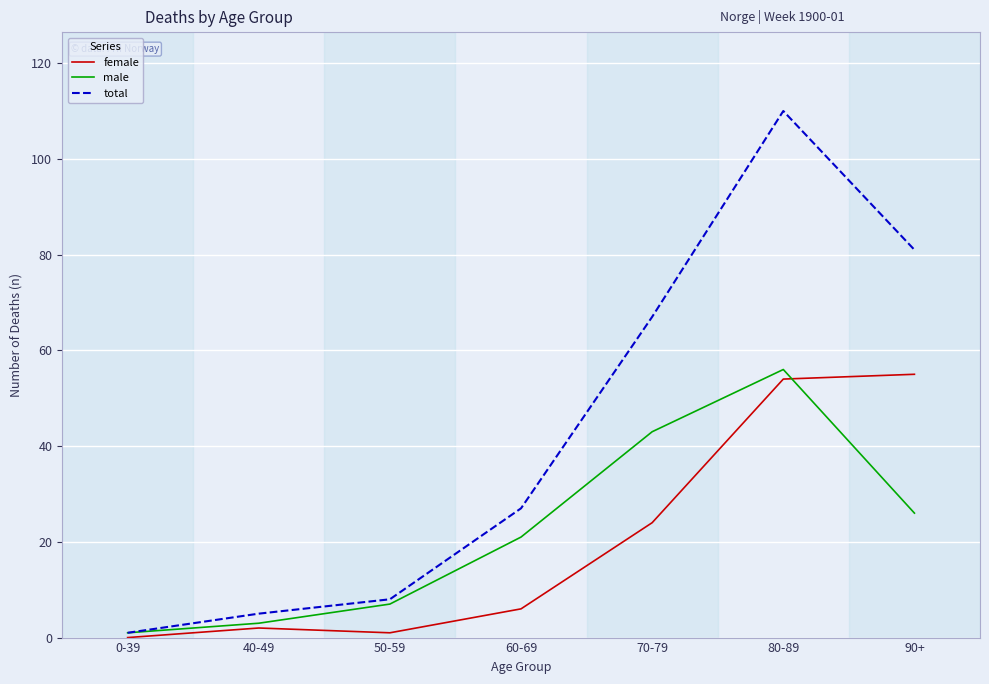

Does the chart display data point markers on the line(s)?

No